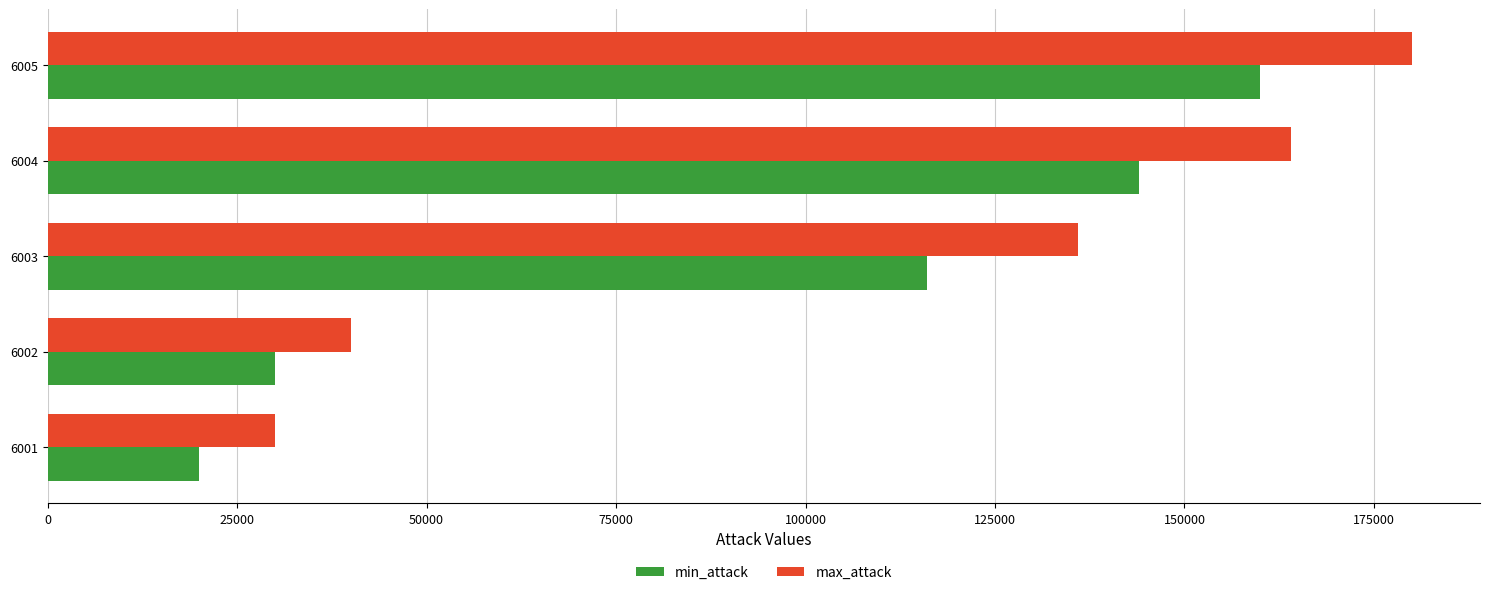

Where is min_attack nearest to the value 90000?

6003